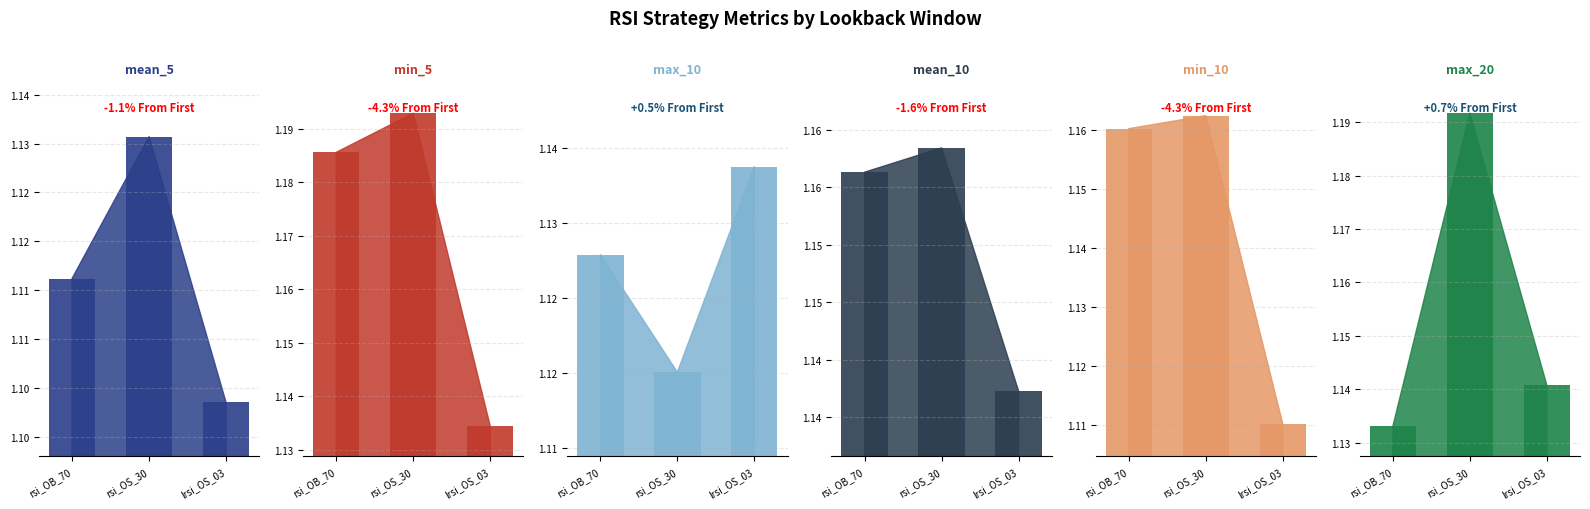

Reading left to right, extract all data points from this chart.

mean_5_bar: 1.1	1.1	1.1
min_5_bar: 1.2	1.2	1.1
max_10_bar: 1.1	1.1	1.1
mean_10_bar: 1.2	1.2	1.1
min_10_bar: 1.2	1.2	1.1
max_20_bar: 1.1	1.2	1.1